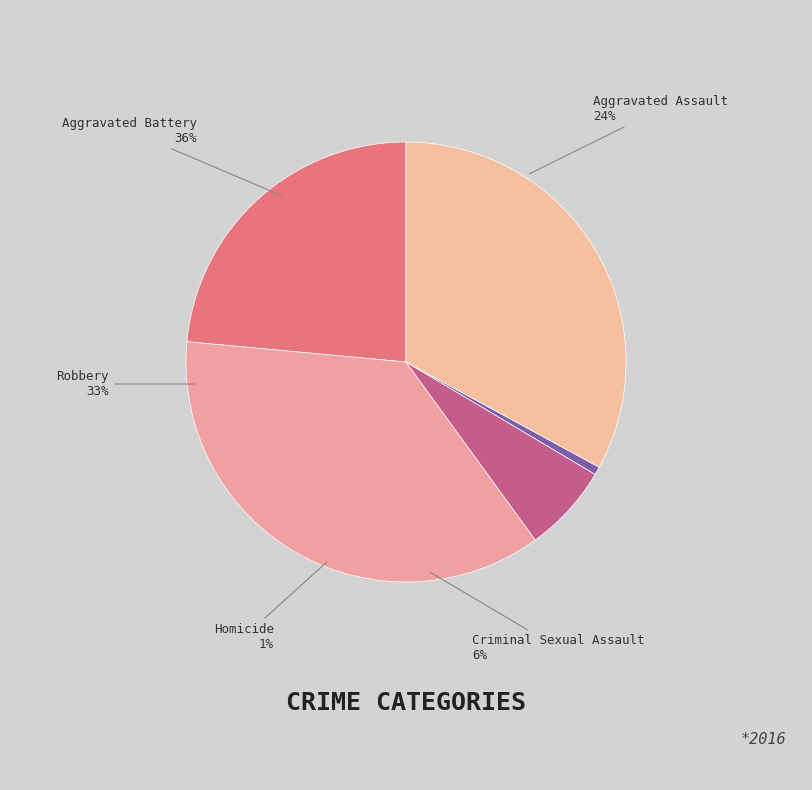

To the nearest percent, what portion does Robbery represent?

33%